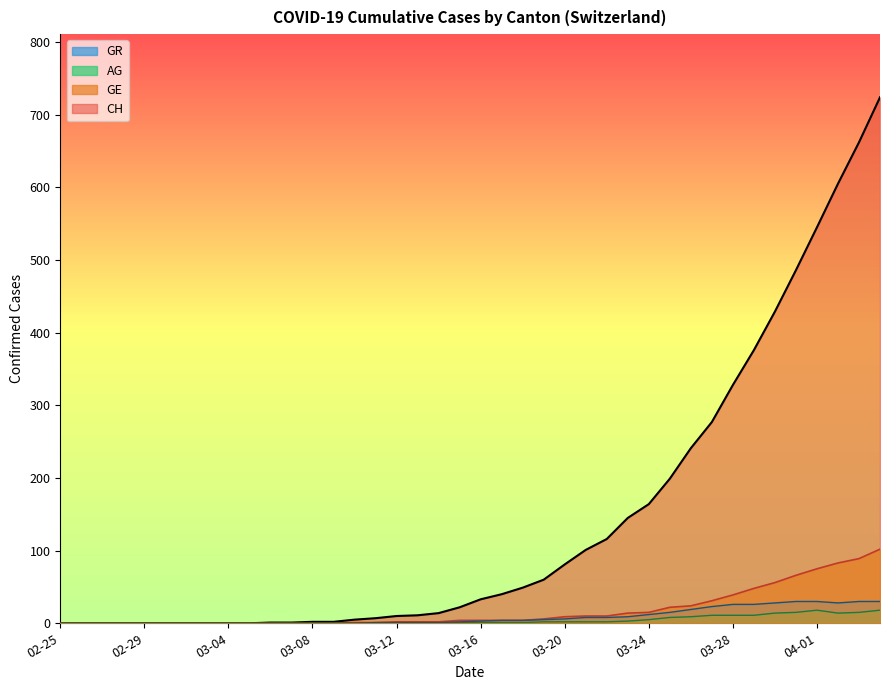

What is the sum of the CH values at 03-24 and 02-29?

164